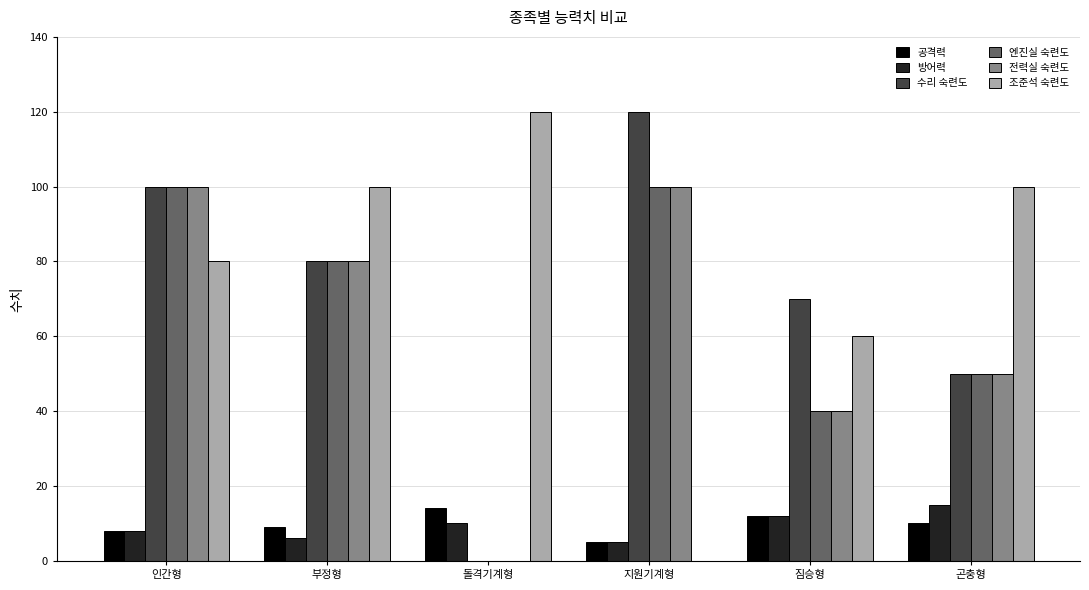

True or false: 수리 숙련도 has a value of 22 at 부정형.

False